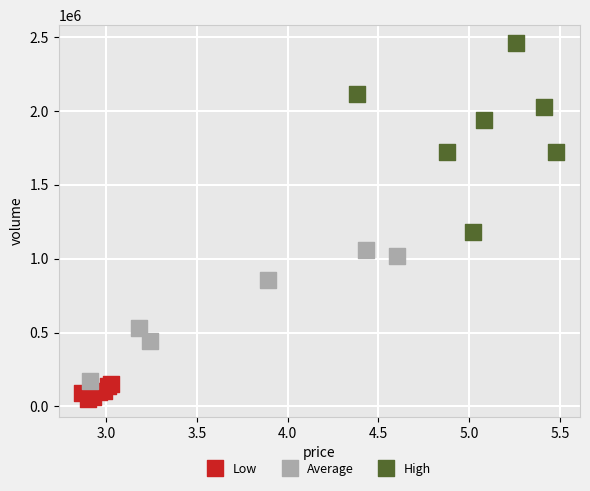

Which series reaches the minimum Y coordinate?

Low